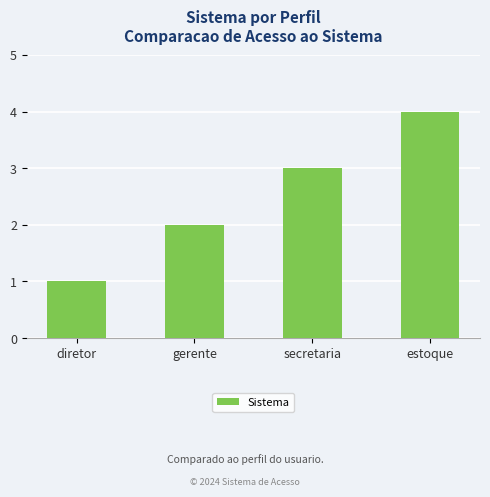

How many data points does each series have?

4